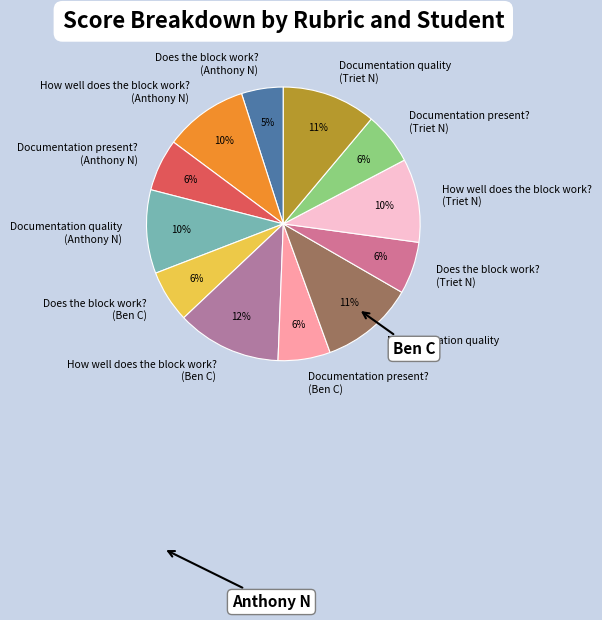

Do How well does the block work? (Triet N) and Documentation quality (Anthony N) together represent more than half of the pie?

No